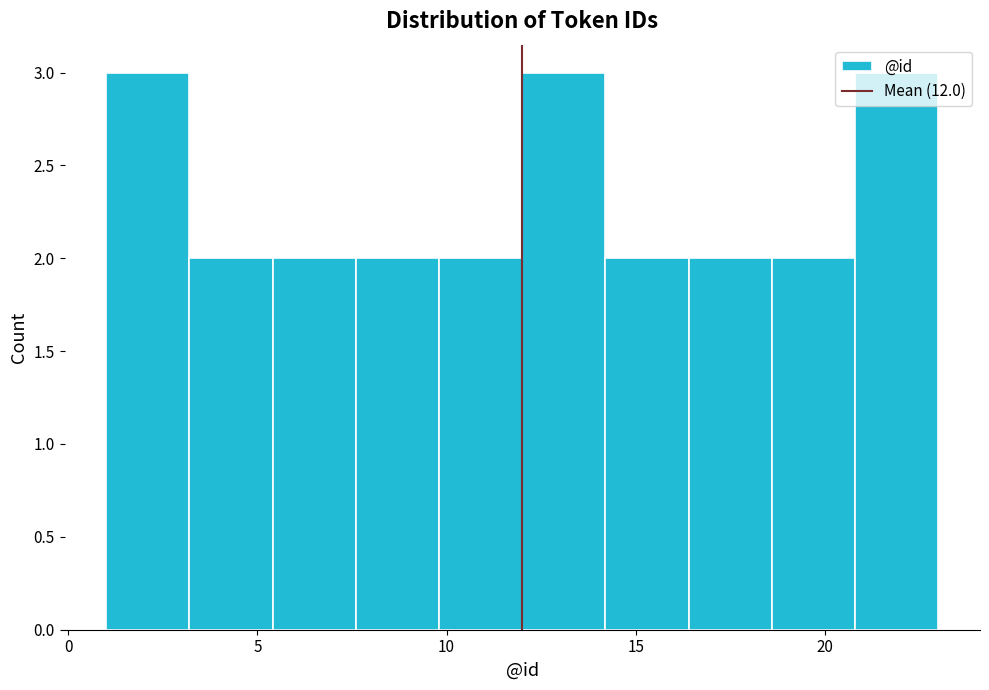

Reading left to right, transcribe this chart: for each bar, give the range it covers on the x-axis and its height. Neither the bar edges nor the heights are printed on the chart, so give them approximately, as read against the axes.

1.0 to 3.2: 3
3.2 to 5.4: 2
5.4 to 7.6: 2
7.6 to 9.8: 2
9.8 to 12.0: 2
12.0 to 14.2: 3
14.2 to 16.4: 2
16.4 to 18.6: 2
18.6 to 20.8: 2
20.8 to 23.0: 3